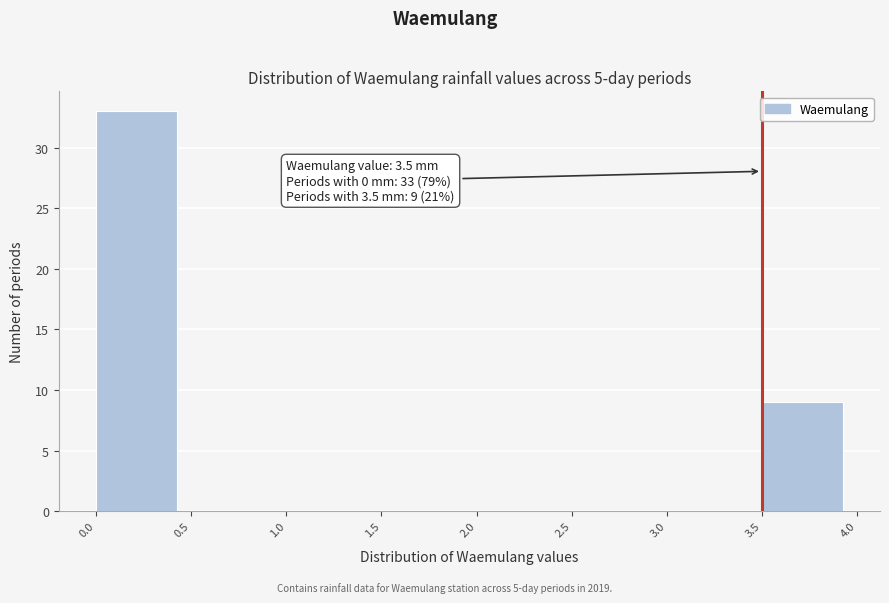

Over which range of the x-axis is the bar tallest?

0.0 to 0.5